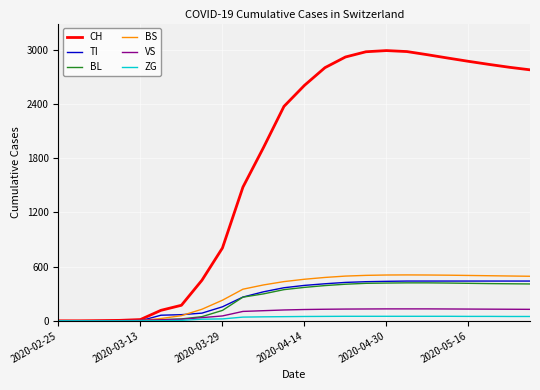

Which series has the largest total across all categories?

CH